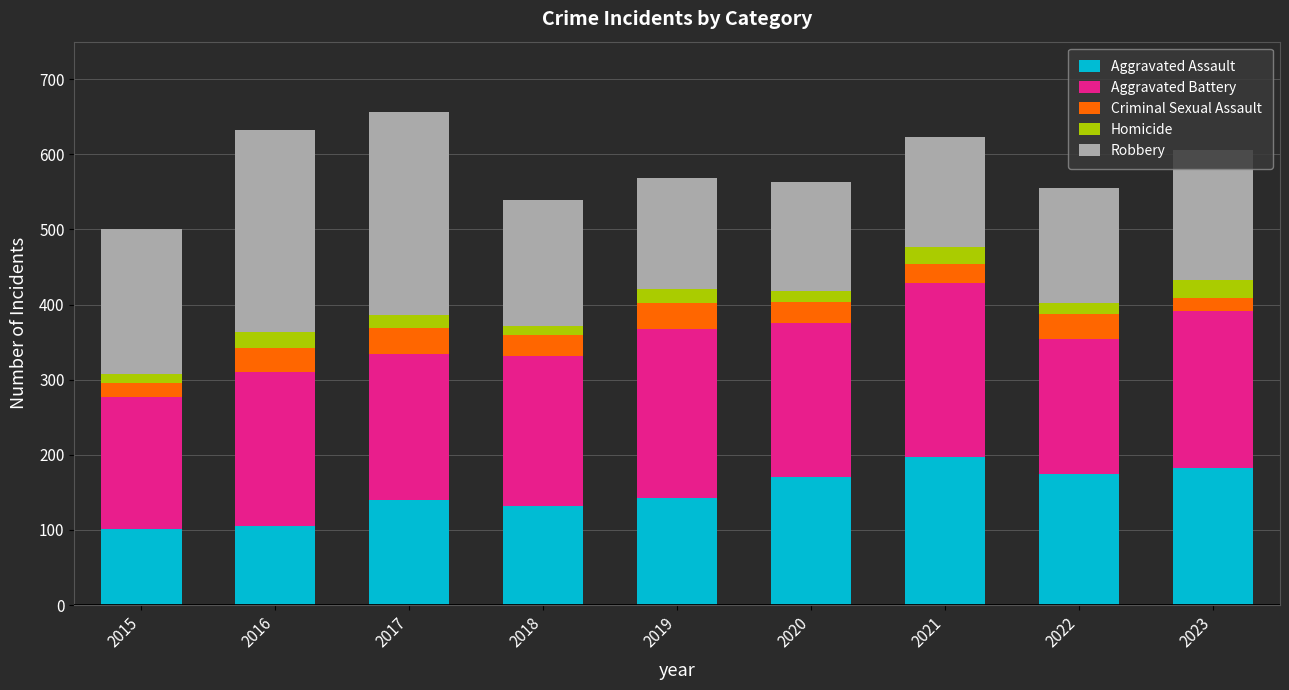

What is the lowest value of the Aggravated Assault series?

101